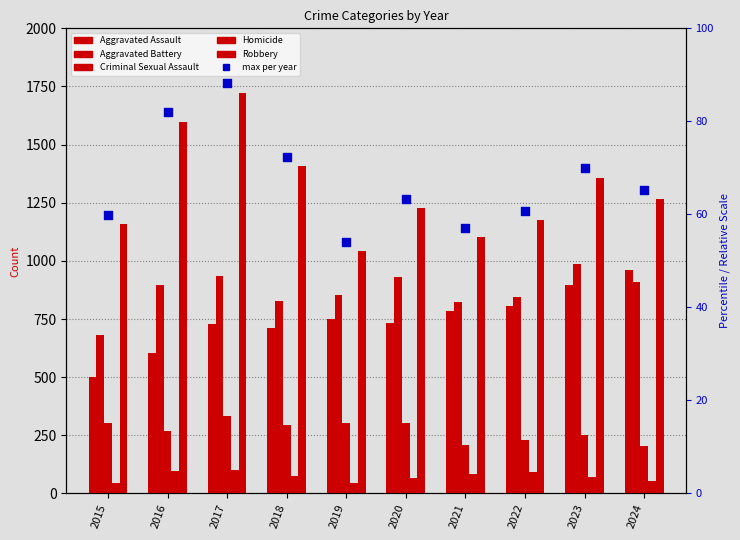

At how many categories does at least one series exceed 534?

10